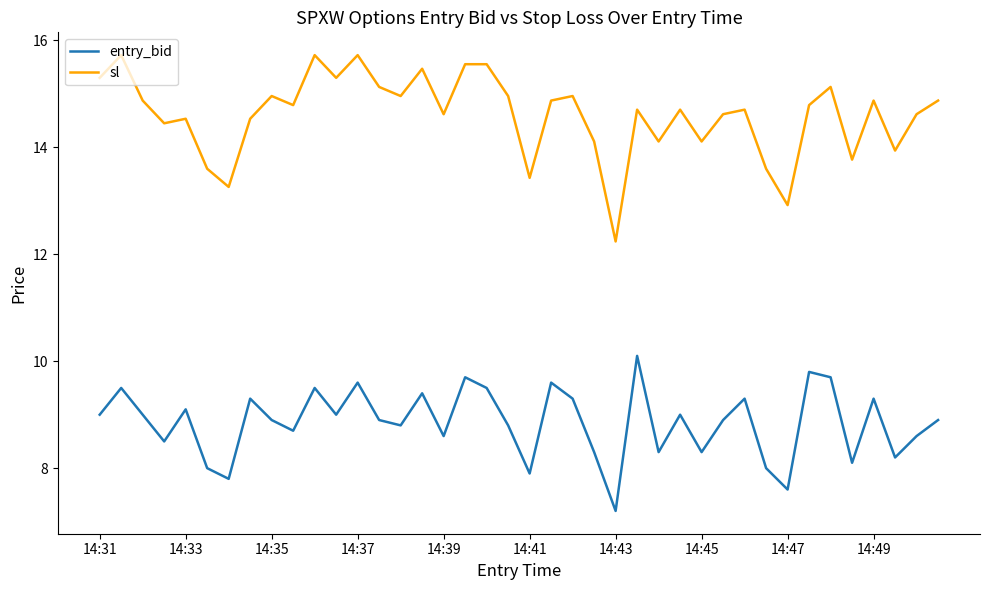

Is this an area chart (filled region under the line)?

No